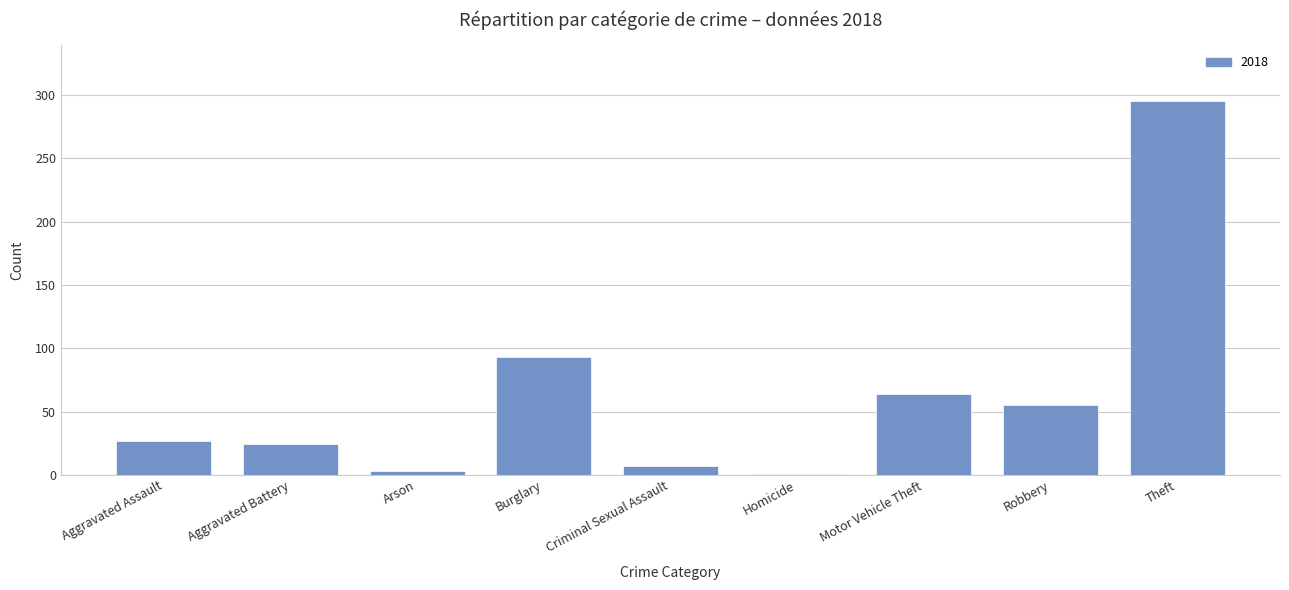

How many data points does each series have?

9